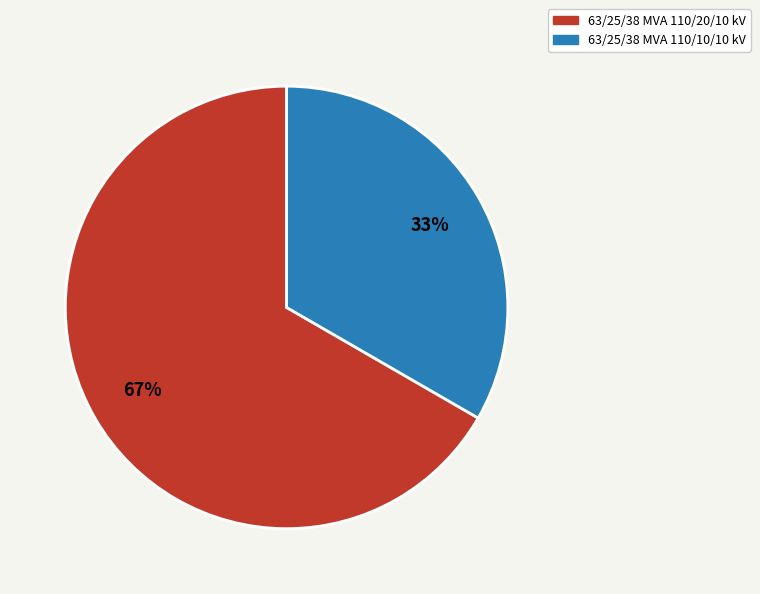

To the nearest percent, what is the average slice percentage?

50%